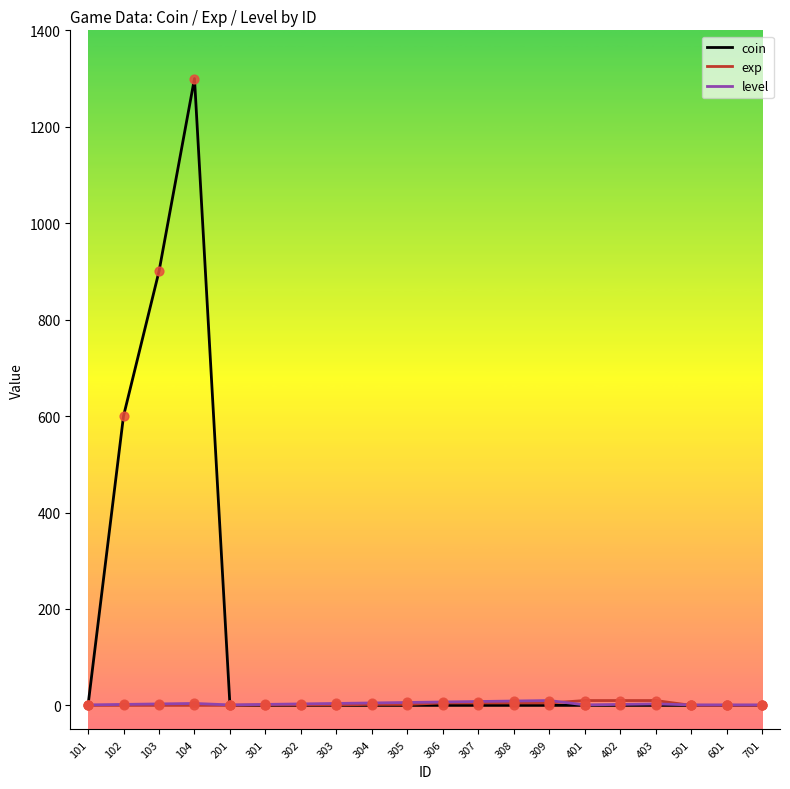

Which series has the largest total across all categories?

coin